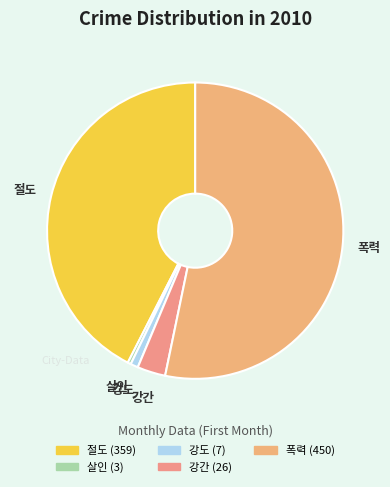

What is the majority slice?

폭력